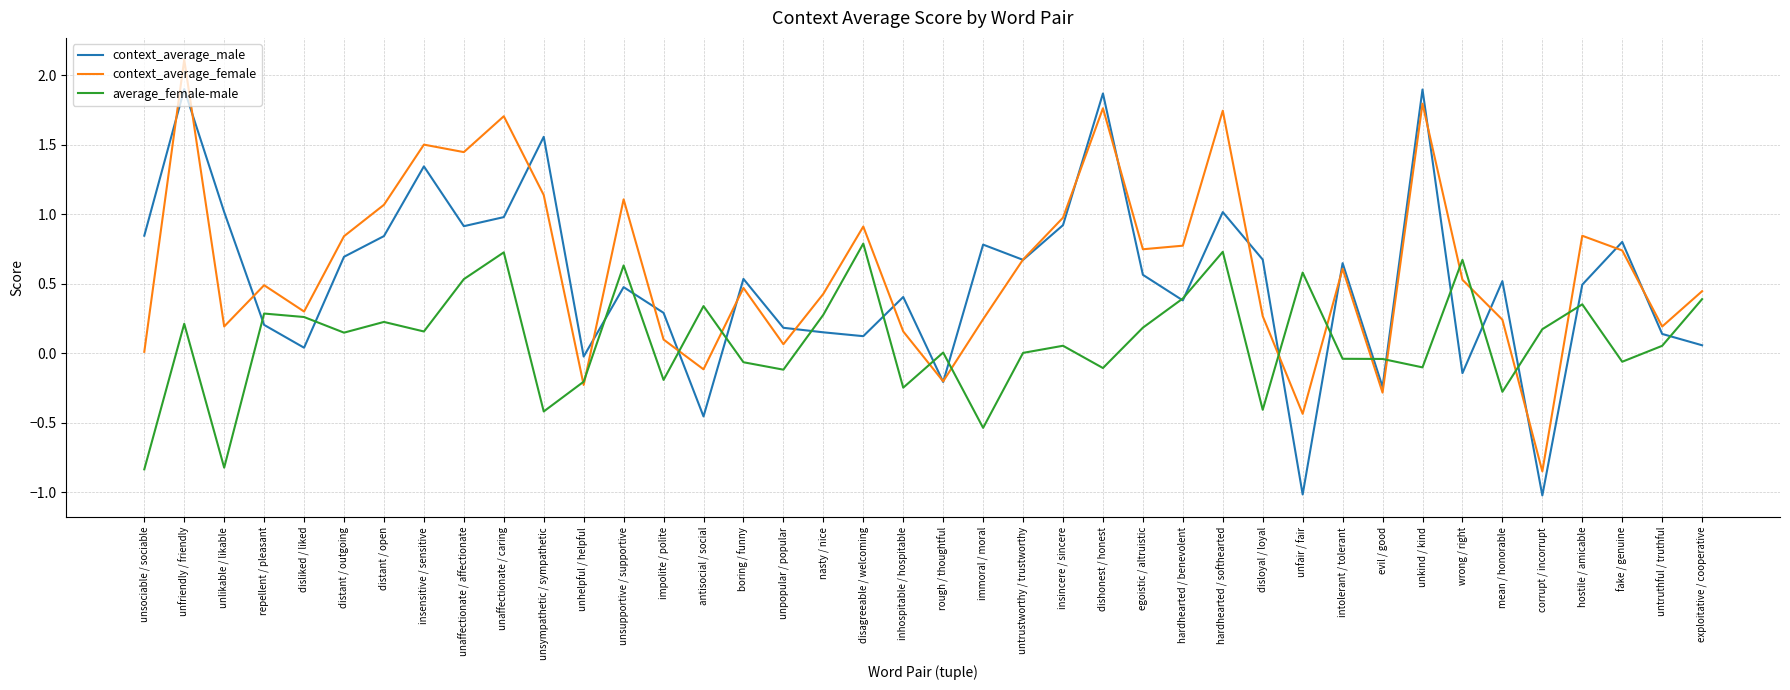

At dishonest / honest, list the series in order from smallest to largest.

average_female-male, context_average_female, context_average_male